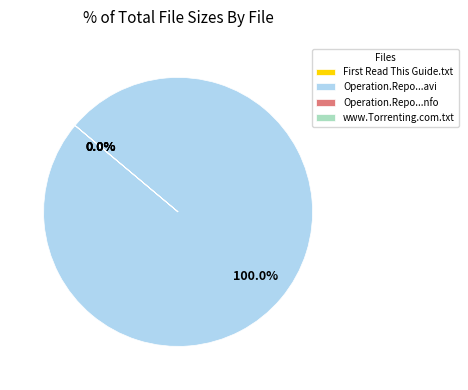

Count the number of slices in the pie.

4